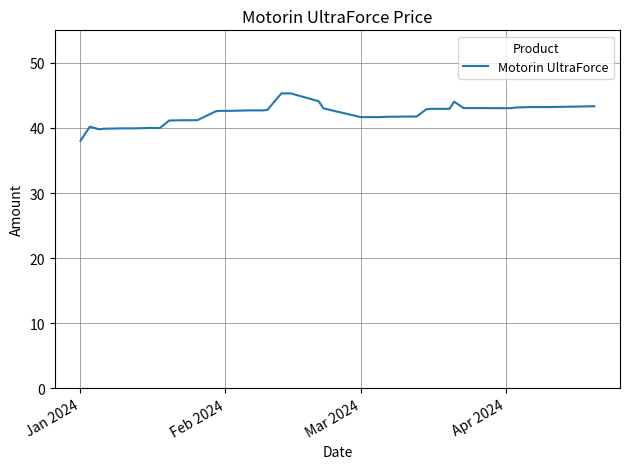

What is the difference between the maximum and minimum values?

7.3